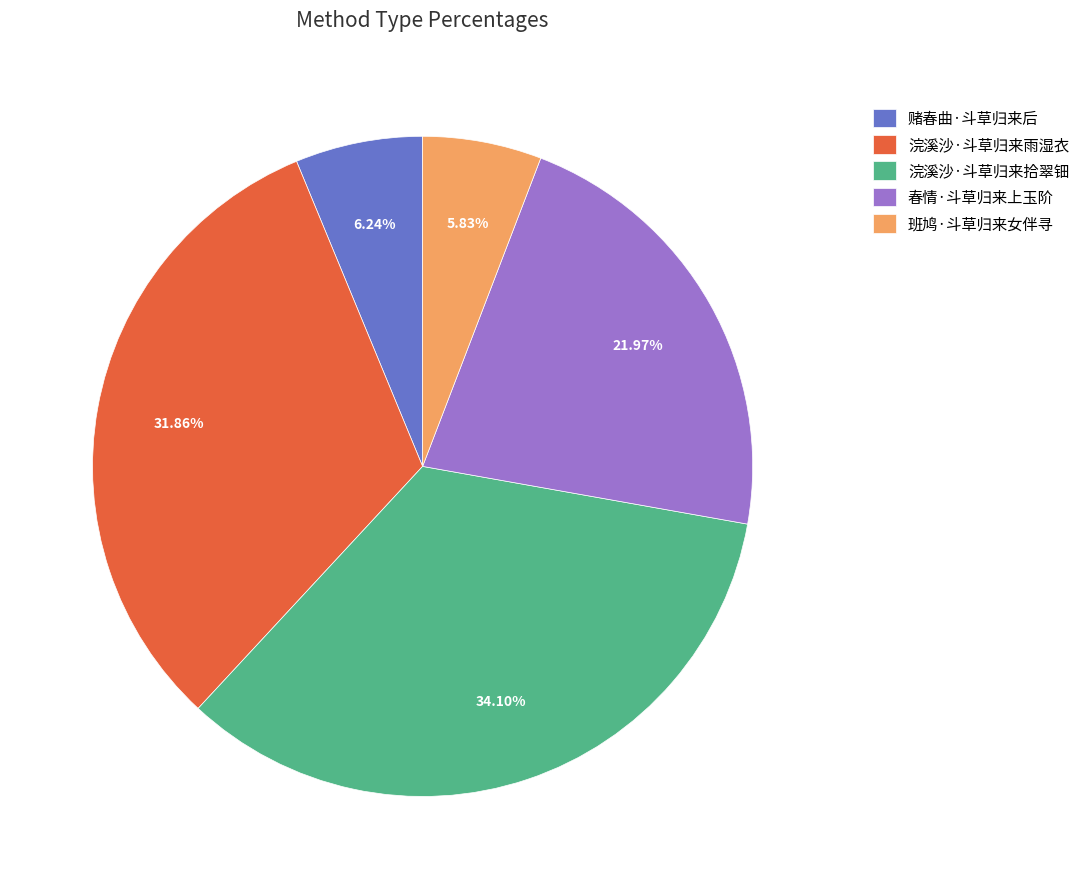

To the nearest percent, what portion does 班鸠·斗草归来女伴寻 represent?

6%